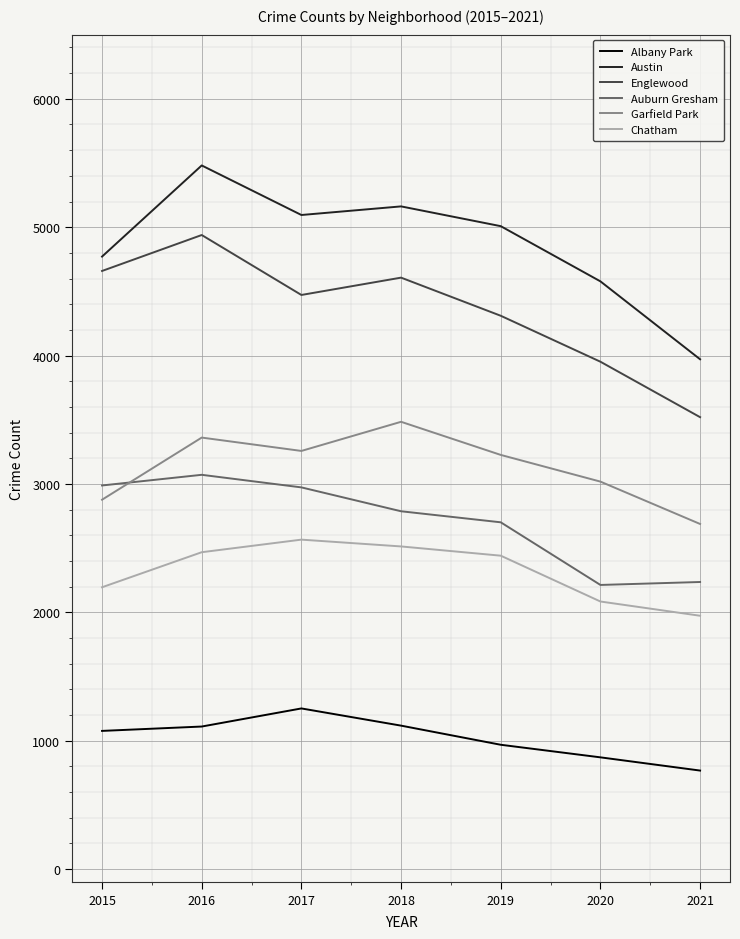

What is the difference between the maximum and minimum values in the Auburn Gresham series?

858